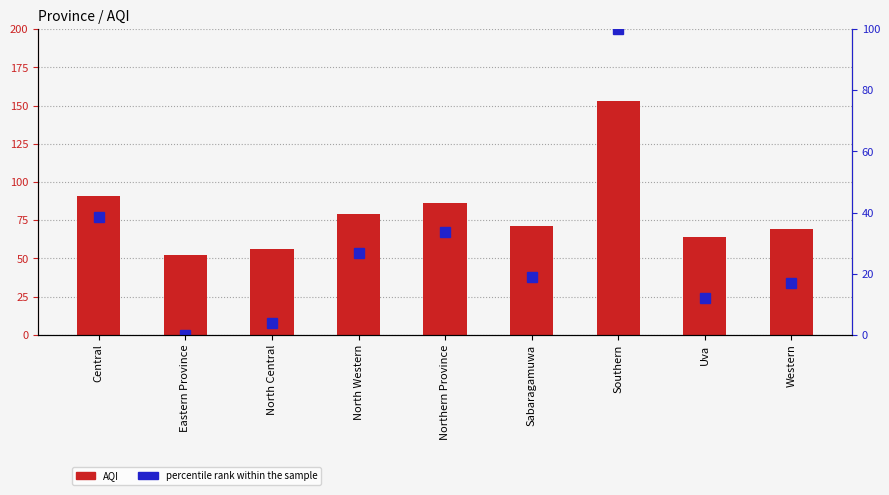

What is the difference between the maximum and minimum values in the percentile rank within the sample series?

100.0